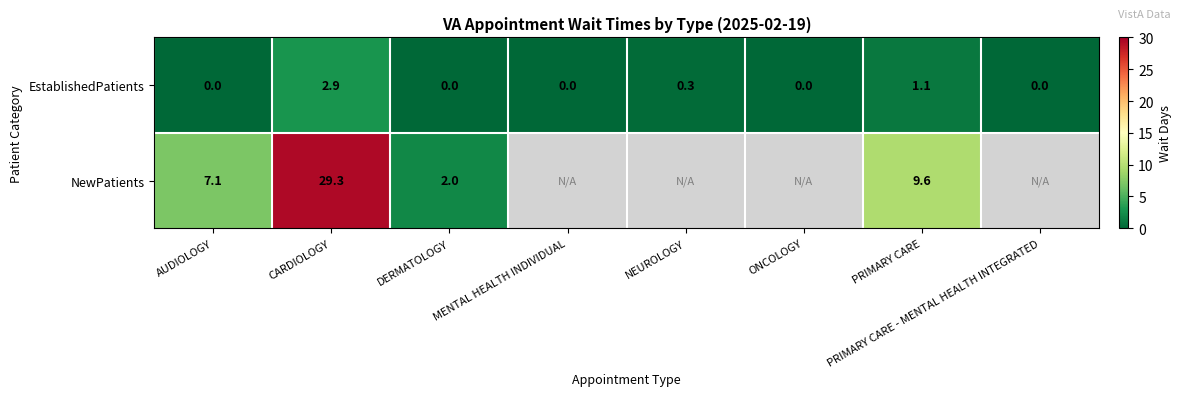

True or false: EstablishedPatients has a value of 1.1 at PRIMARY CARE - MENTAL HEALTH INTEGRATED.

False